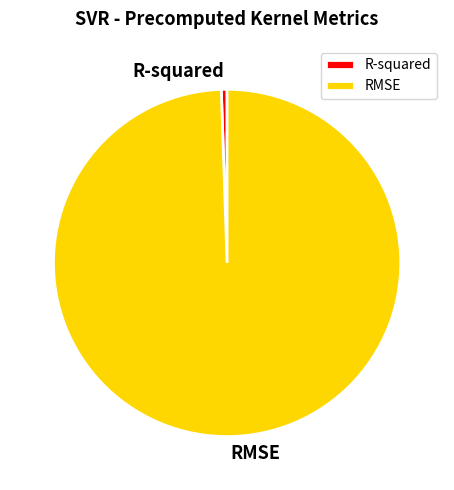

How many segments does this pie chart have?

2